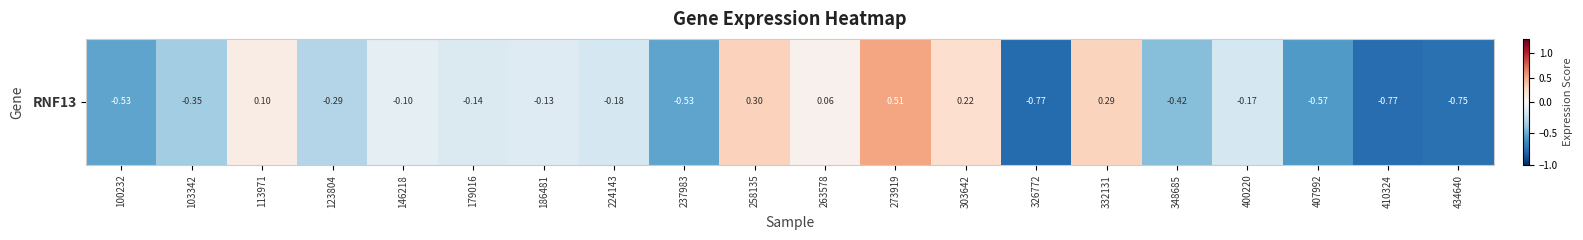

What value does the data have at 237983?

-0.5